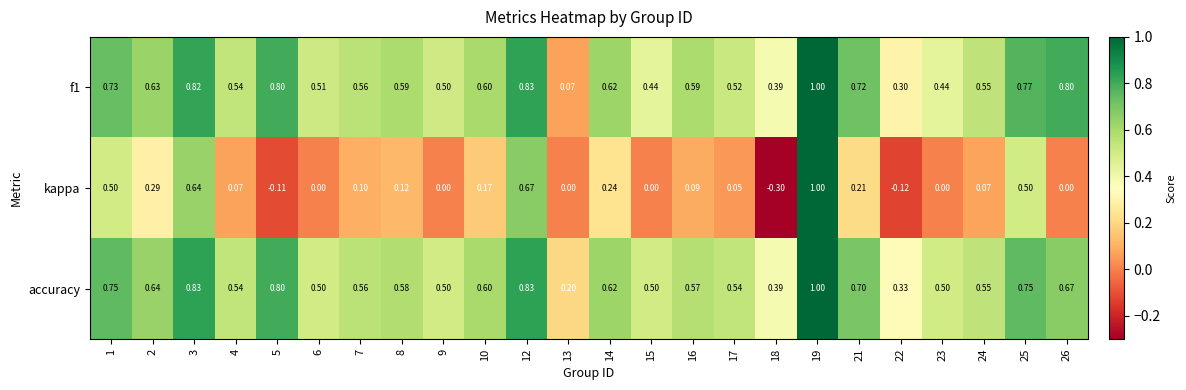

Which series has the widest spread of values?

kappa